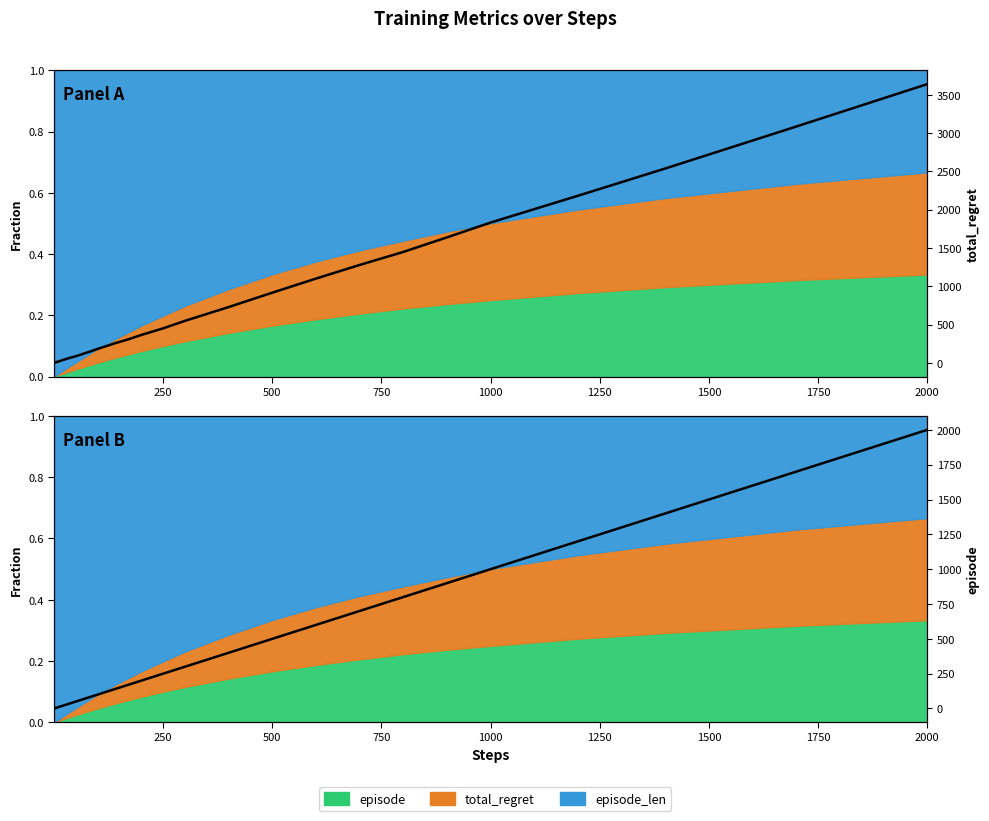

True or false: episode and total_regret cross at least once.

False